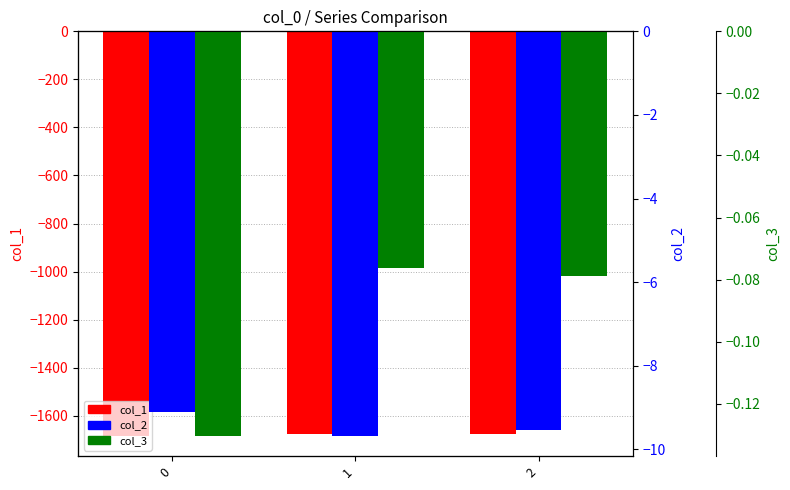

Reading right to left, transcribe all the data shown in this chart.

col_1: 2=-1675.4	1=-1675.5	0=-1683.9
col_2: 2=-9.5	1=-9.7	0=-9.1
col_3: 2=-0.1	1=-0.1	0=-0.1